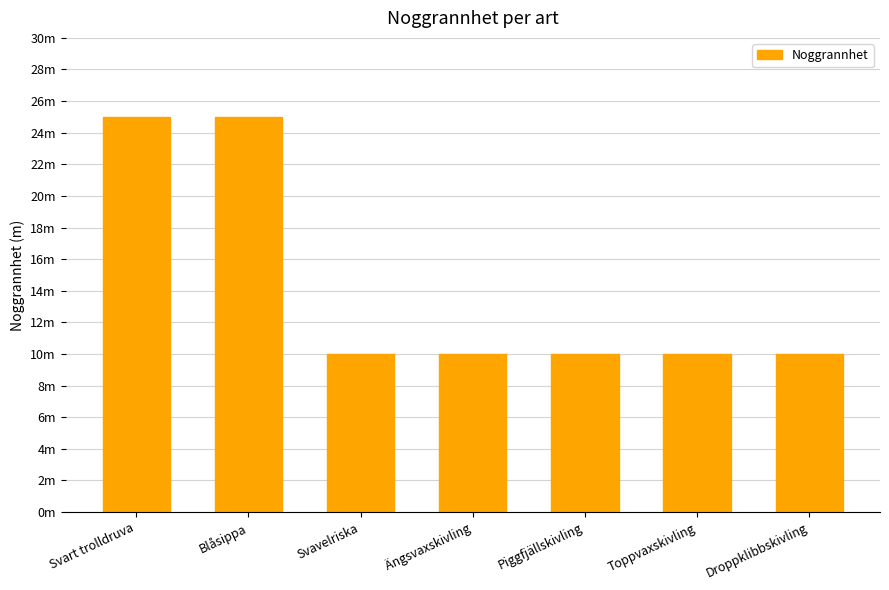

The value at Piggfjällskivling is 10. True or false?

True